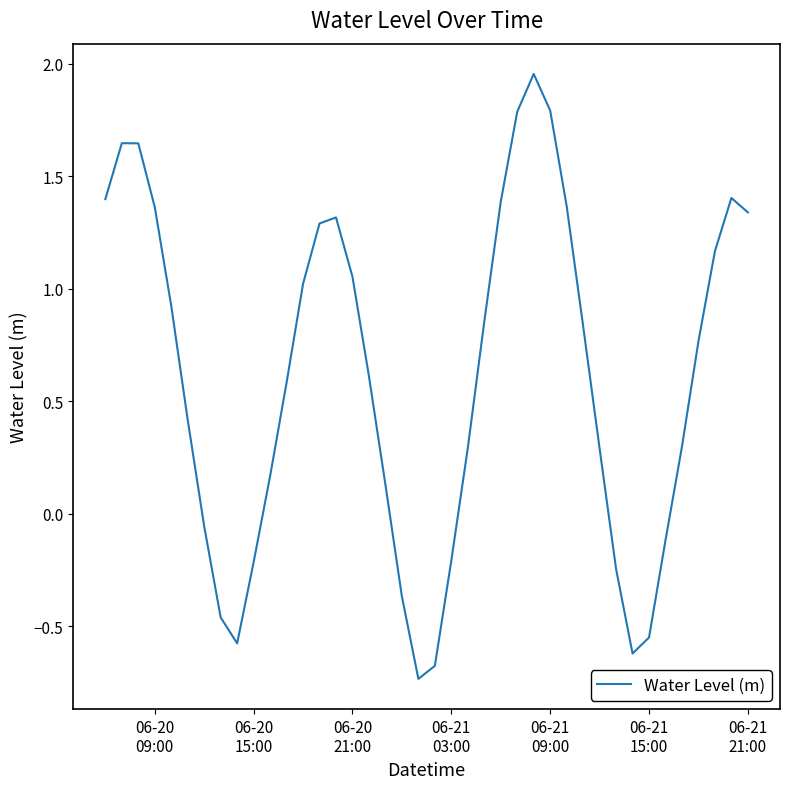

True or false: there are more than 1 points higher than both neighbors.

True